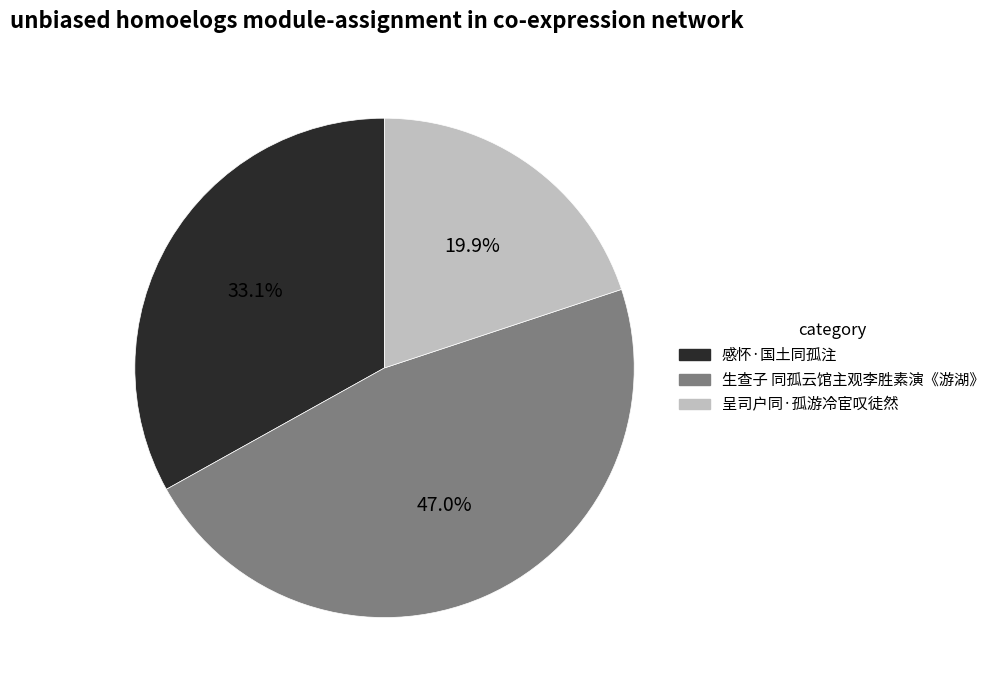

Is it true that 生查子 同孤云馆主观李胜素演《游湖》 is 47% of the pie?

True